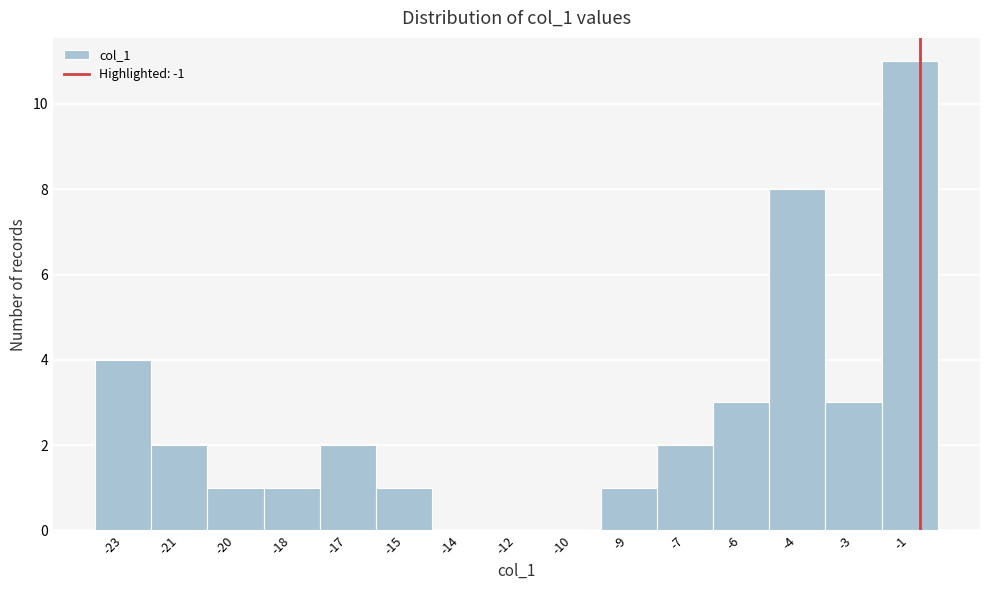

Reading left to right, what are all the values shown in this chart?

-23=4	-21=2	-20=1	-18=1	-17=2	-15=1	-14=0	-12=0	-10=0	-9=1	-7=2	-6=3	-4=8	-3=3	-1=11